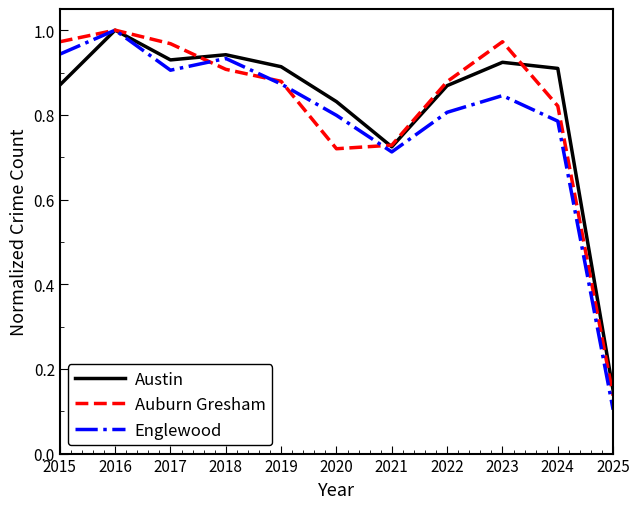

The value of Austin at 2020 is 0.8. True or false?

True